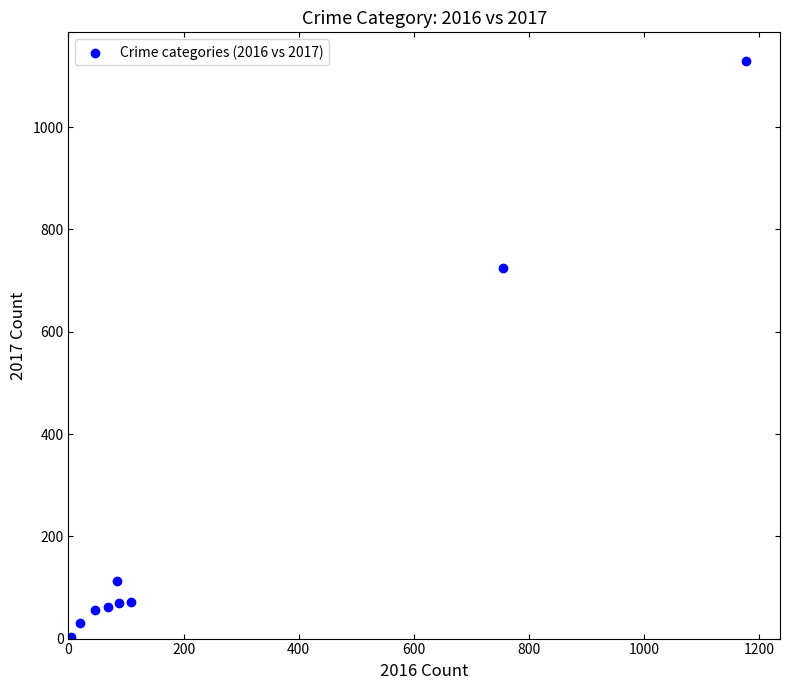

What Y value in the scatter plot is closest to 565?

724